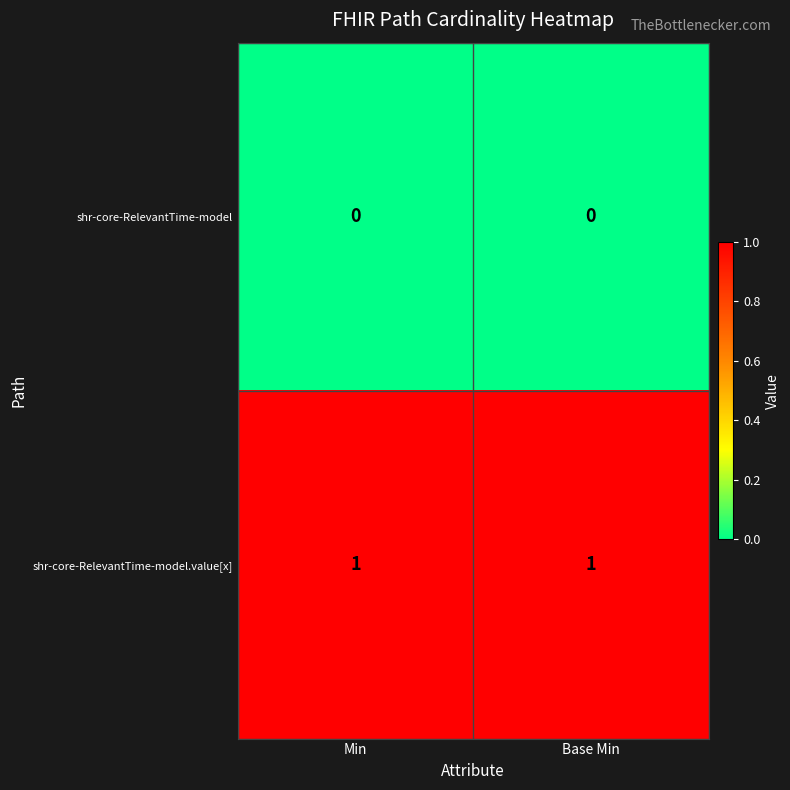

Which series has the largest total across all categories?

shr-core-RelevantTime-model.value[x]